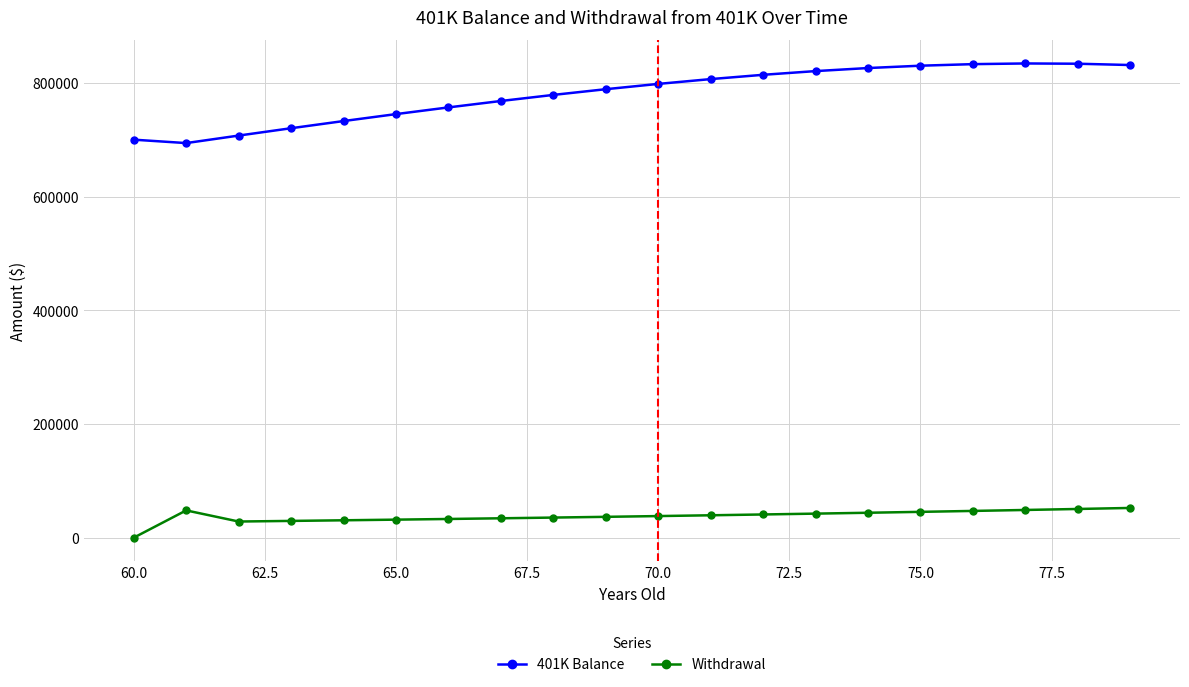

Does the chart display data point markers on the line(s)?

Yes